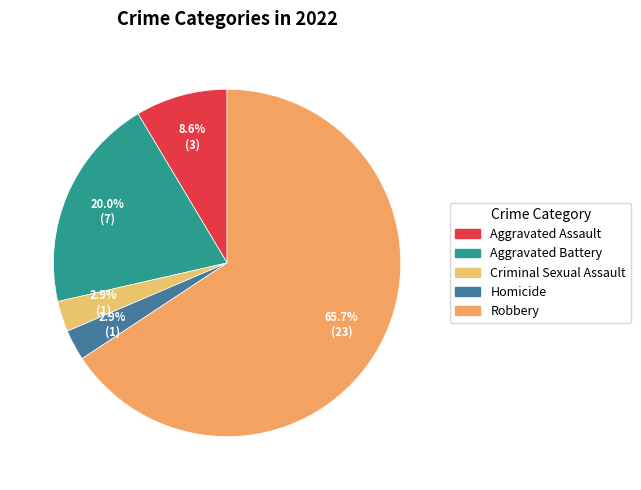

Which slice represents more than half of the pie?

Robbery